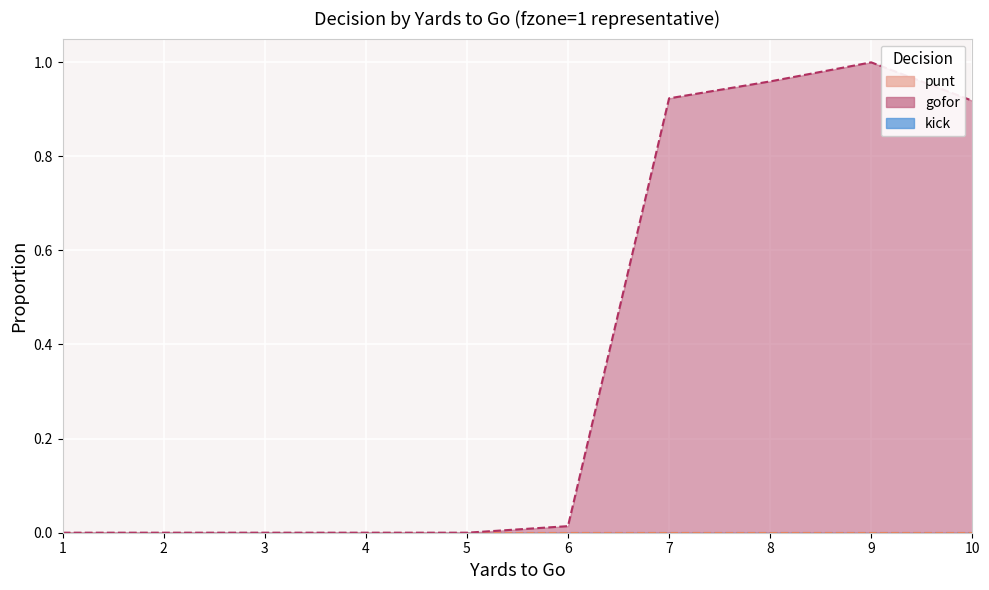

How many categories are shown in the chart?

10